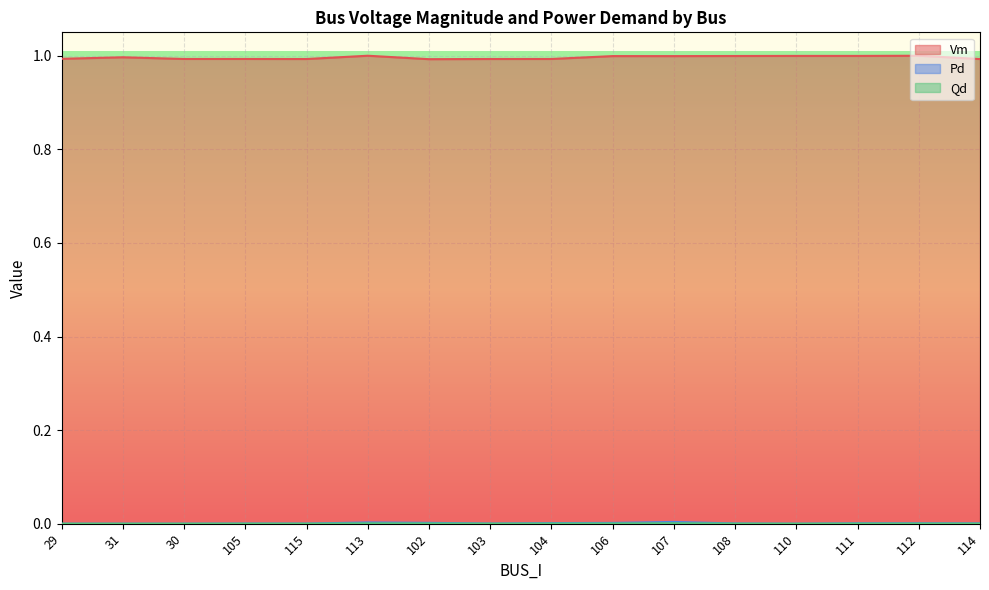

Where is Vm nearest to the value 0?

102